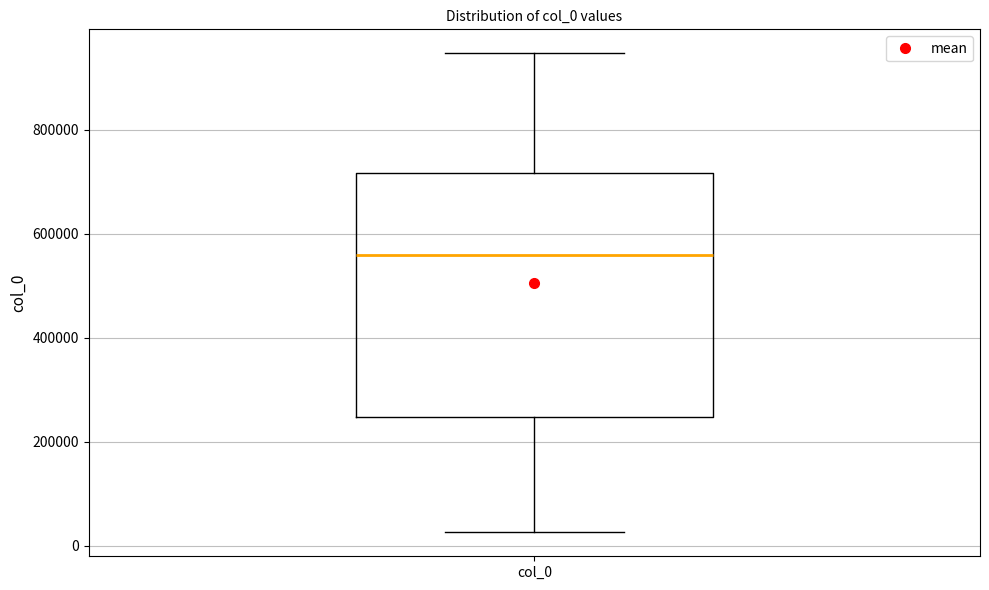

Transcribe this box plot: give where the median line is, the range the box spans, and where the two whiskers end, as read against the y-axis. The values are not printed on the chart, so give them approximately, as read against the axis.

median 560000, box 240000 to 720000, whiskers 20000 to 940000